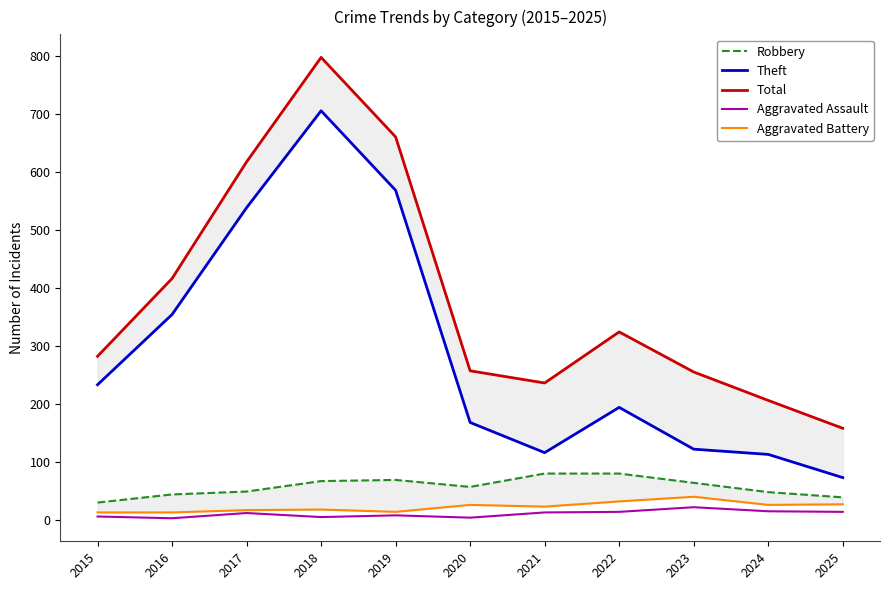

What is the approximate value of Total at 2016, to the nearest 100?

400